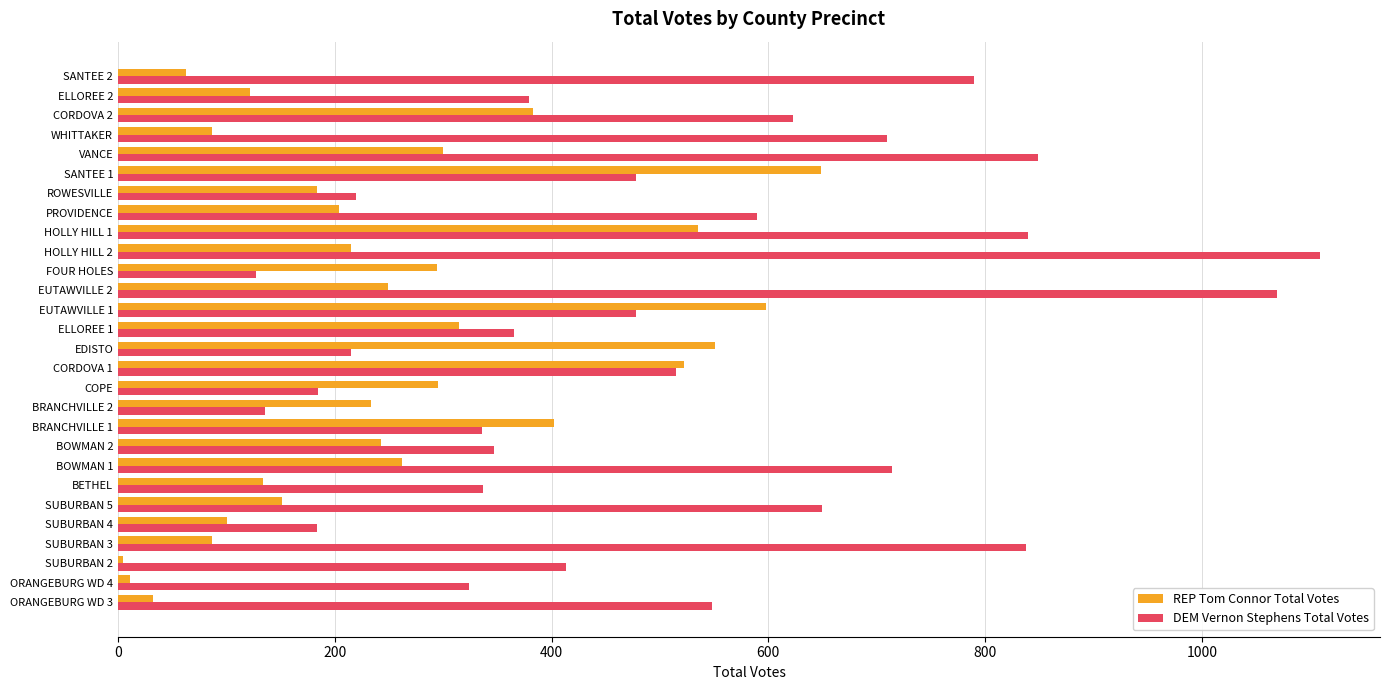

List the series in order of their overall mean, lowest first.

REP Tom Connor Total Votes, DEM Vernon Stephens Total Votes